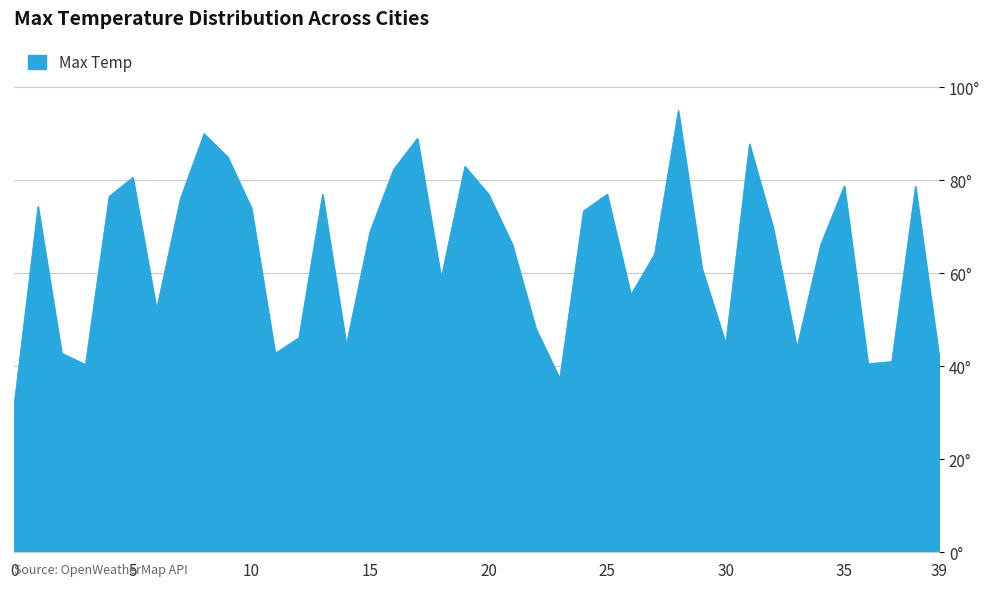

Does the chart display data point markers on the line(s)?

No